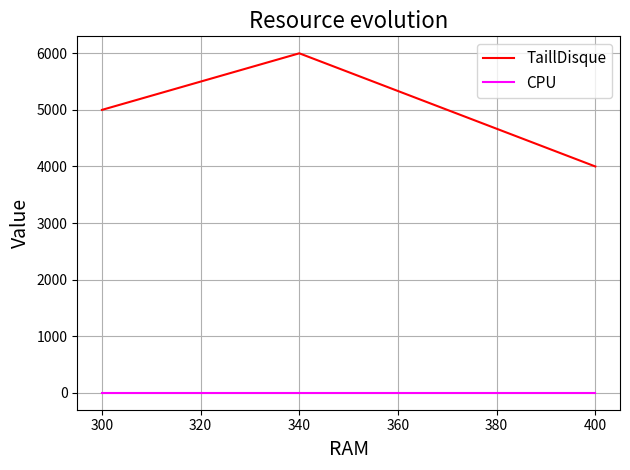

What are all the series names shown in the legend?

TaillDisque, CPU